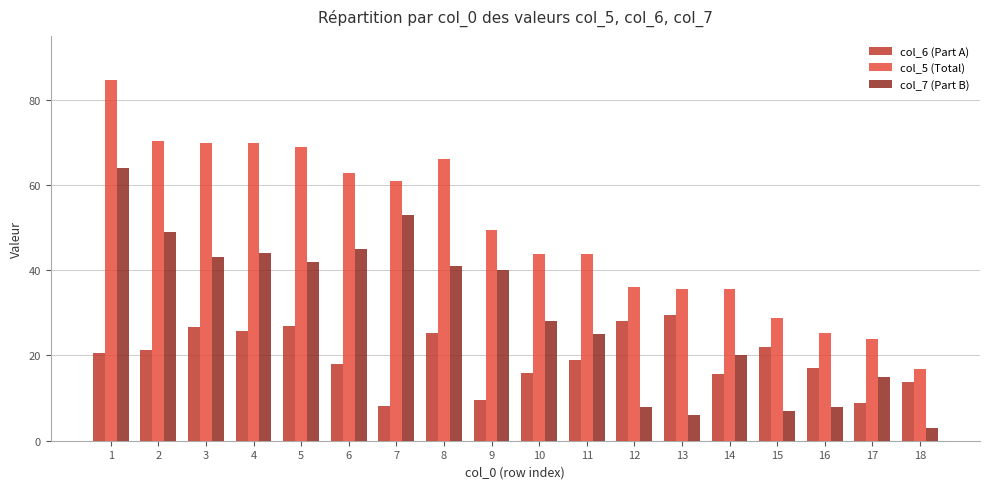

What is the spread (max minus min) of values at 14?

20.0